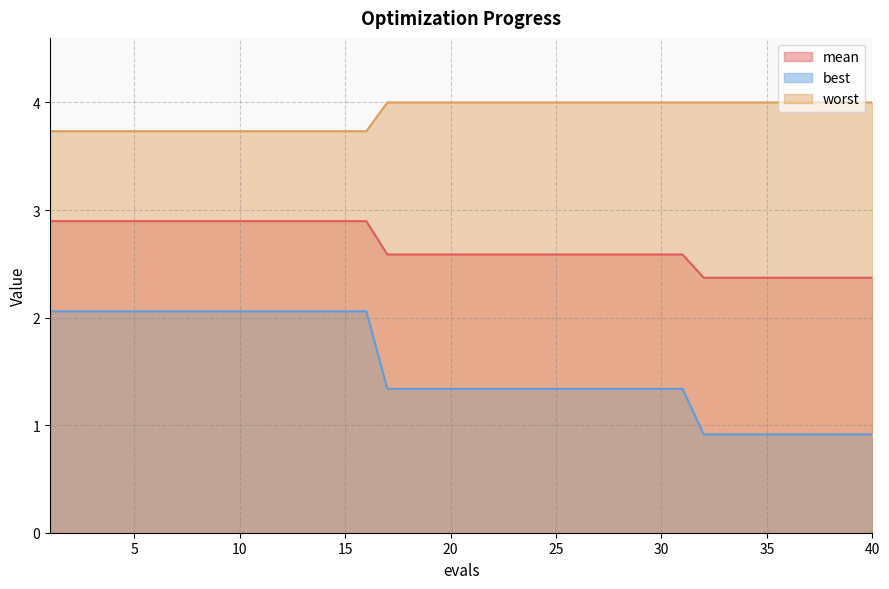

True or false: worst has a value of 5.4 at 38.

False